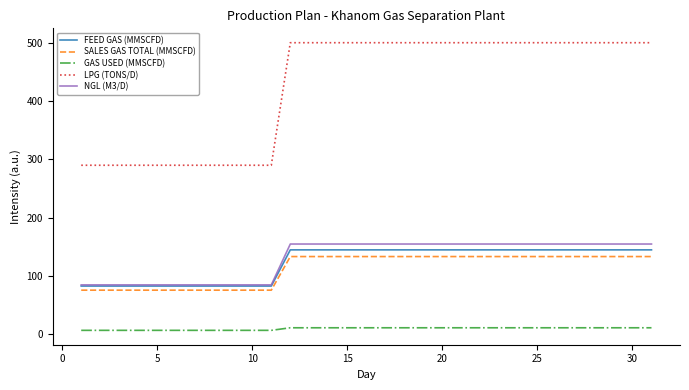

What is the difference between the maximum and minimum values in the LPG (TONS/D) series?

210.0